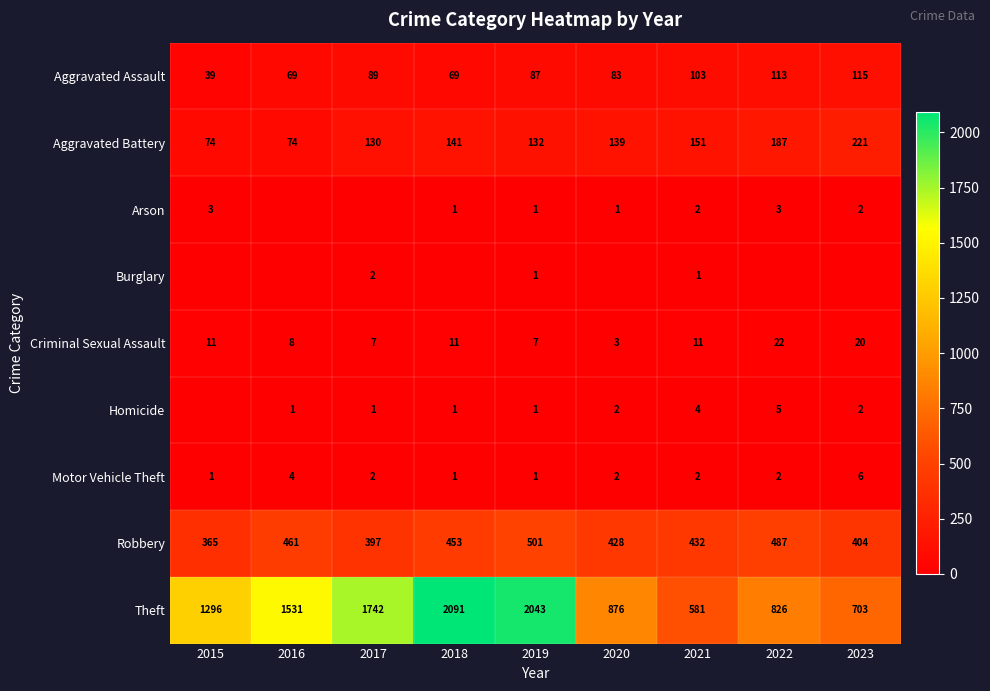

What is the lowest value of the Motor Vehicle Theft series?

1